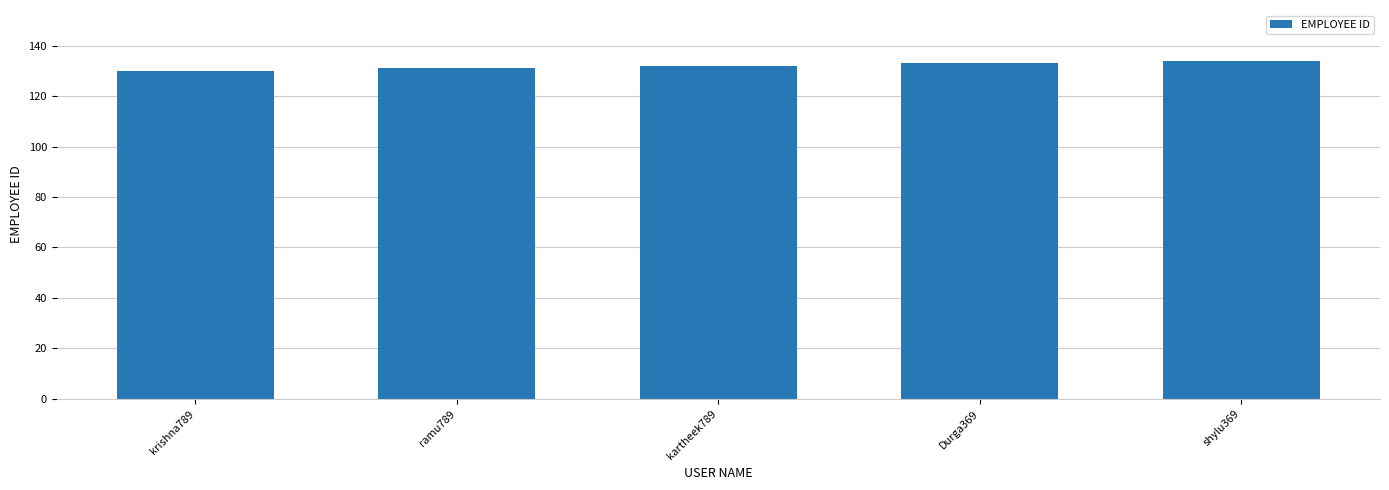

What position from the right is ramu789?

4